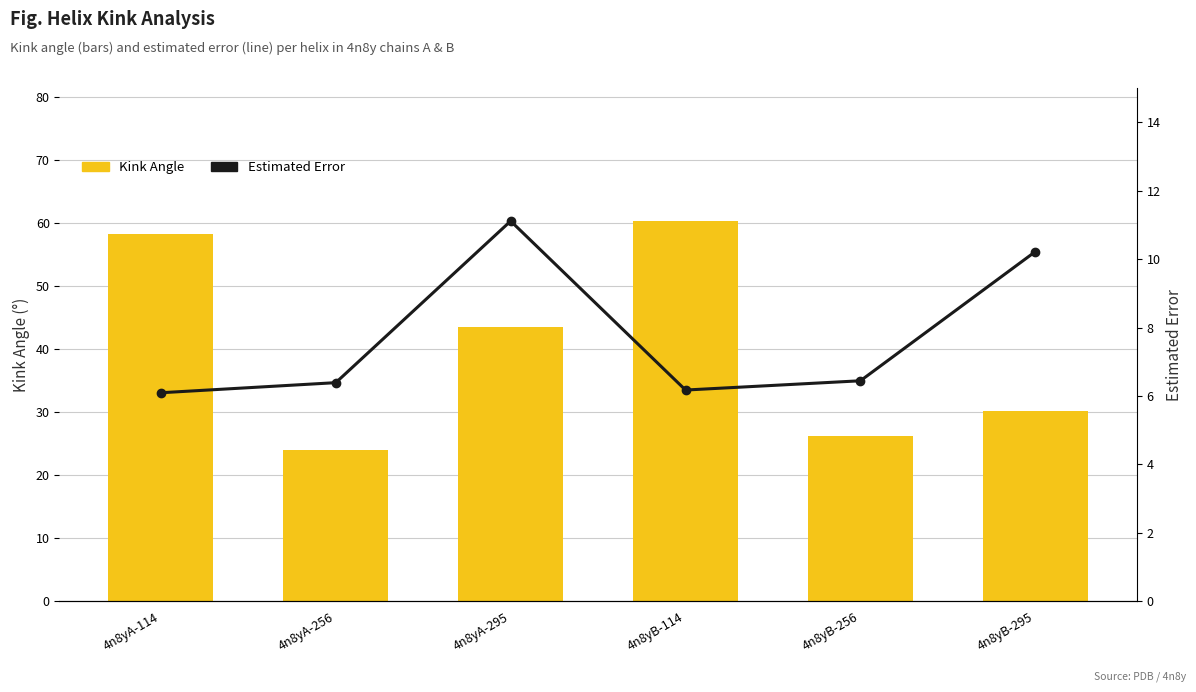

Are the bars horizontal?

No